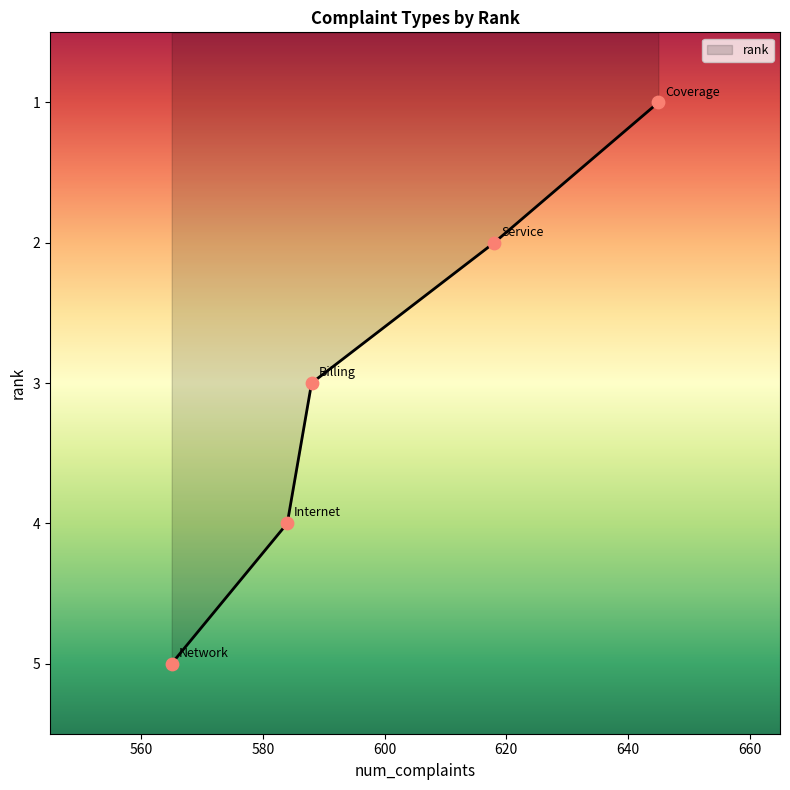

What is the change in value from 560 to 600?

+2